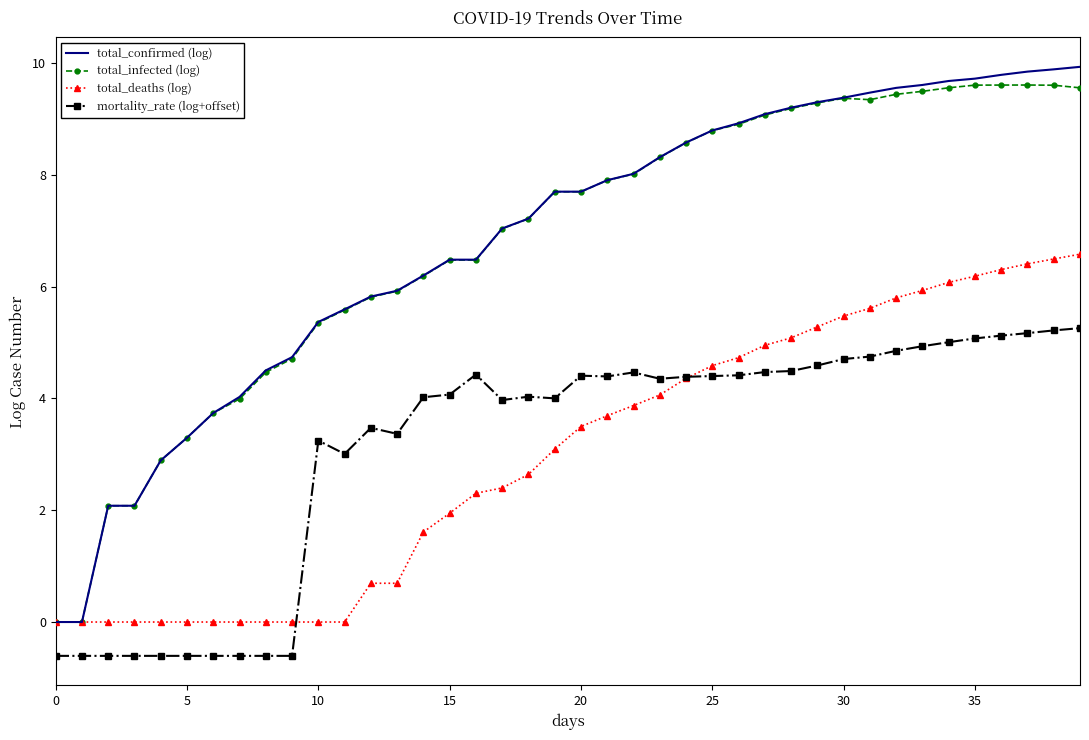

Which series has the largest range (max minus min)?

total_confirmed (log)